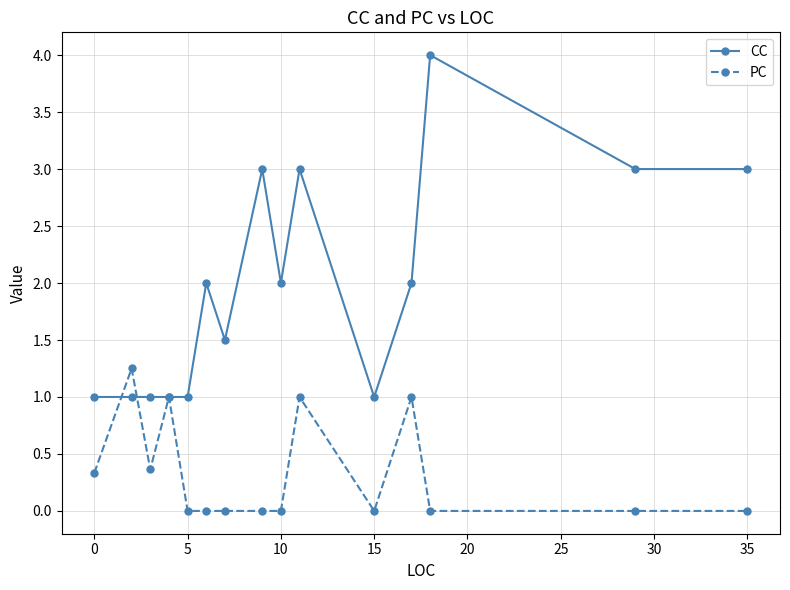

Which series has the largest range (max minus min)?

CC